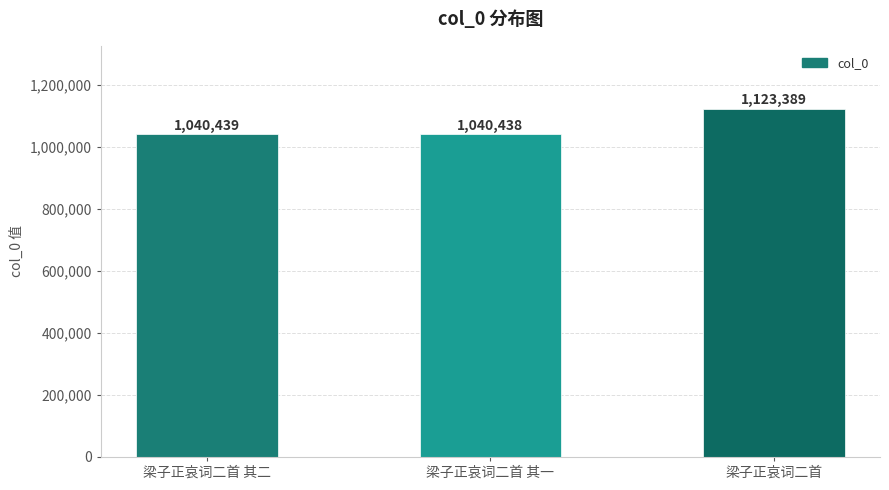

What is the difference between the maximum and minimum values?

82951